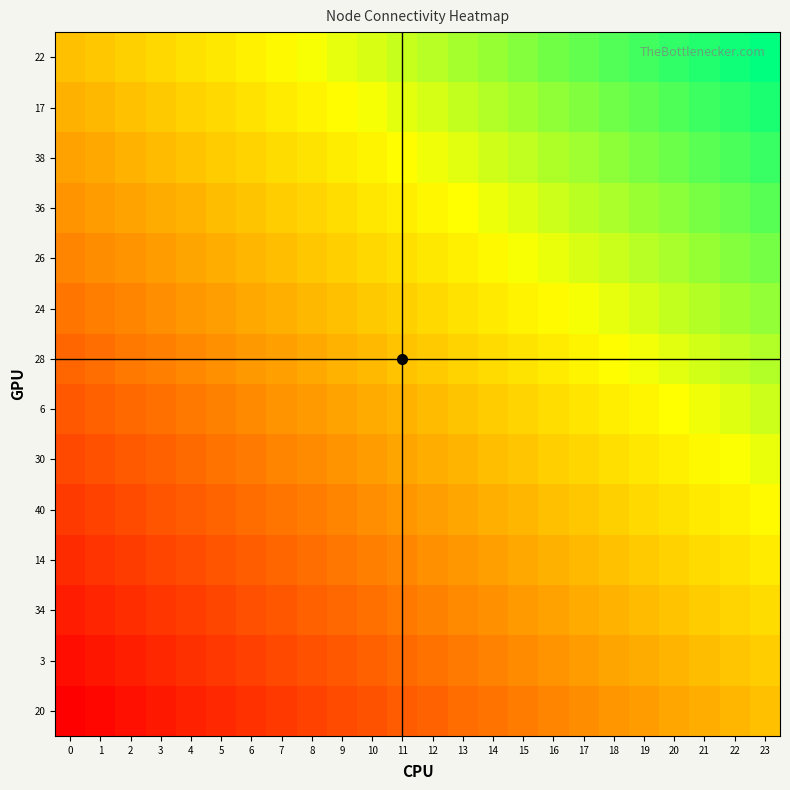

At 8, list the series in order from largest to smallest.

22, 17, 38, 36, 26, 24, 28, 6, 30, 40, 14, 34, 3, 20